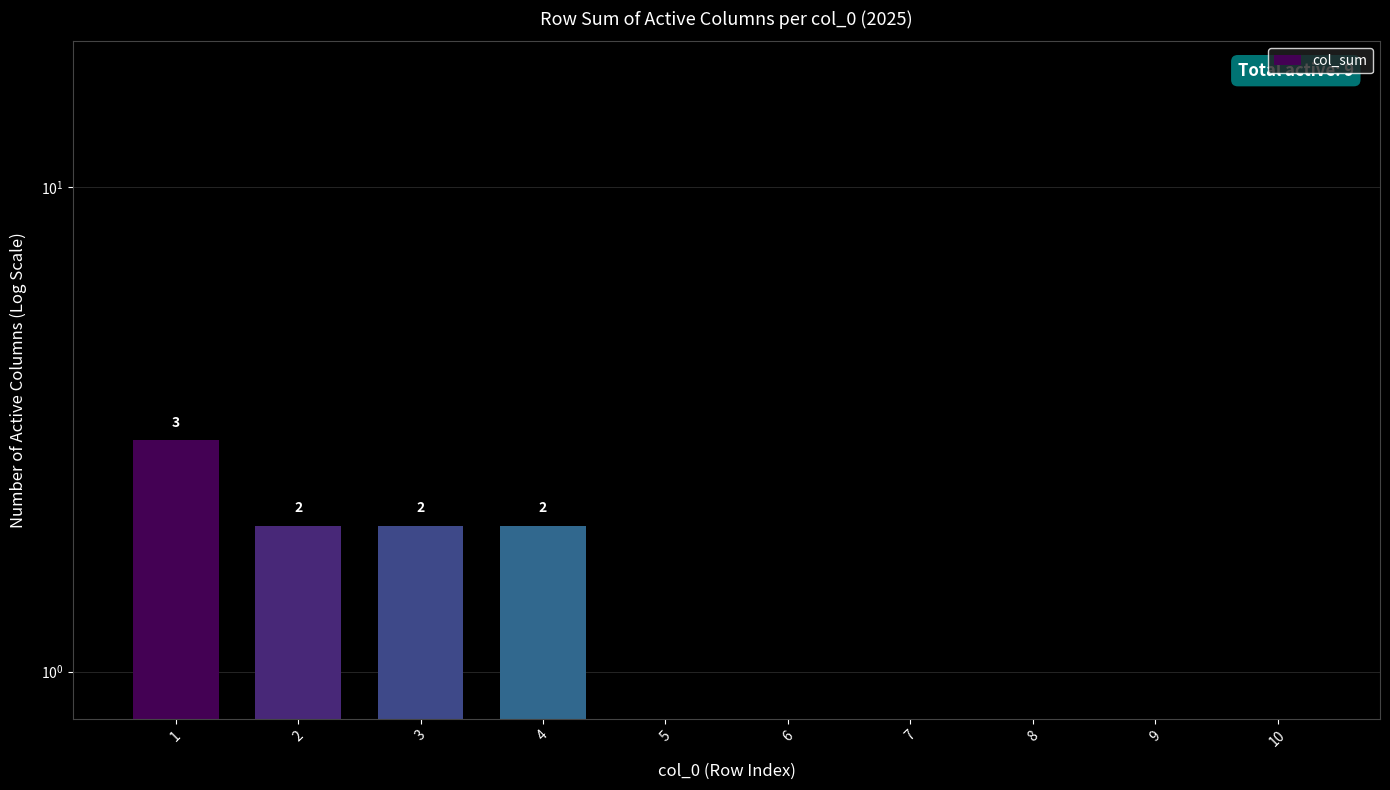

Reading left to right, transcribe all the data shown in this chart.

3	2	2	2	0	0	0	0	0	0